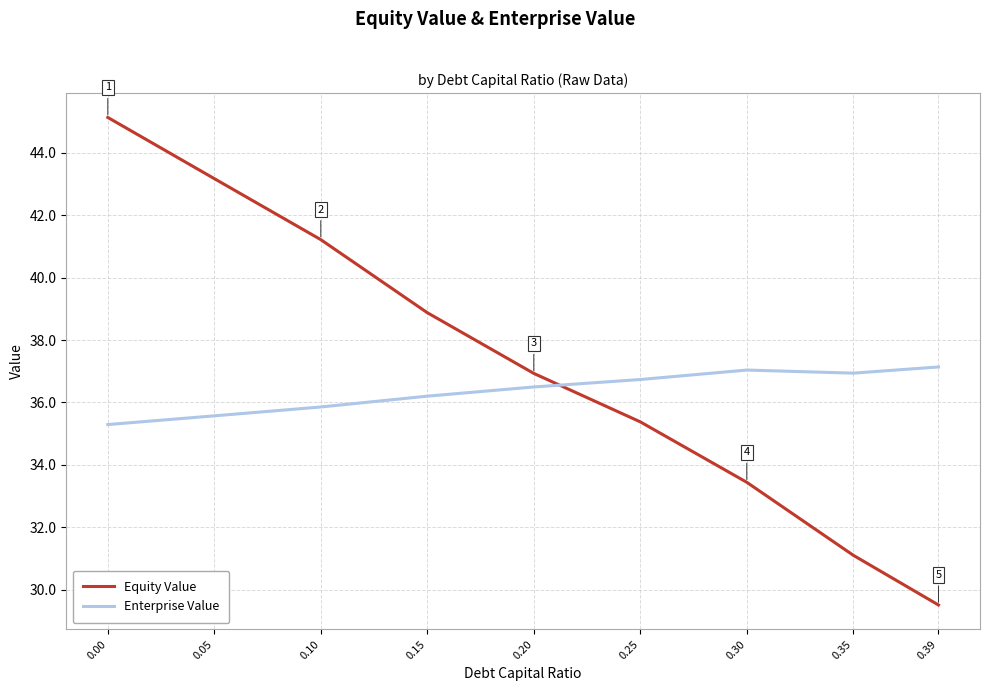

At which category does Enterprise Value reach its first local peak?

0.30